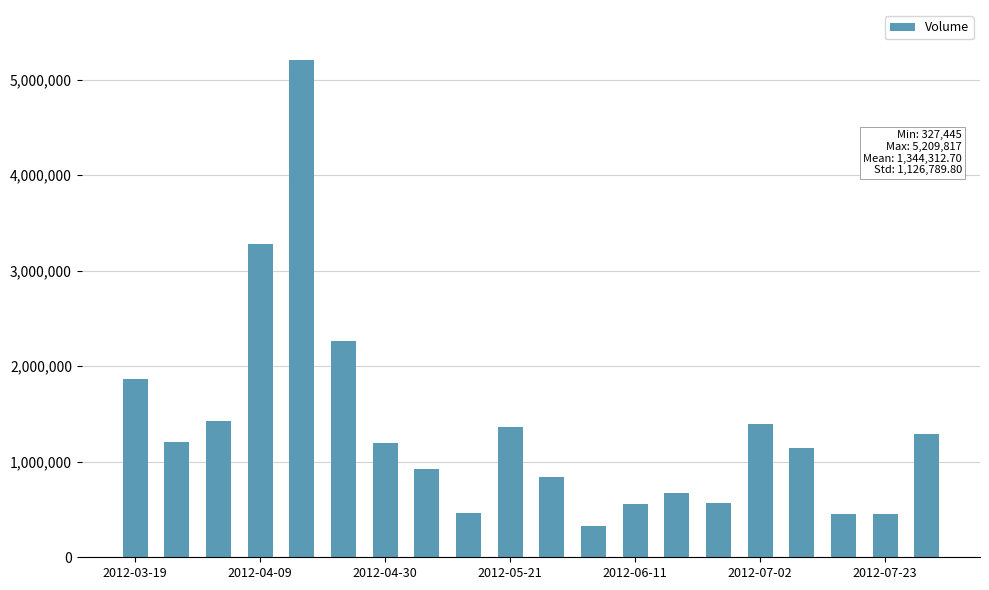

What is the difference between the maximum and minimum values?

4882372